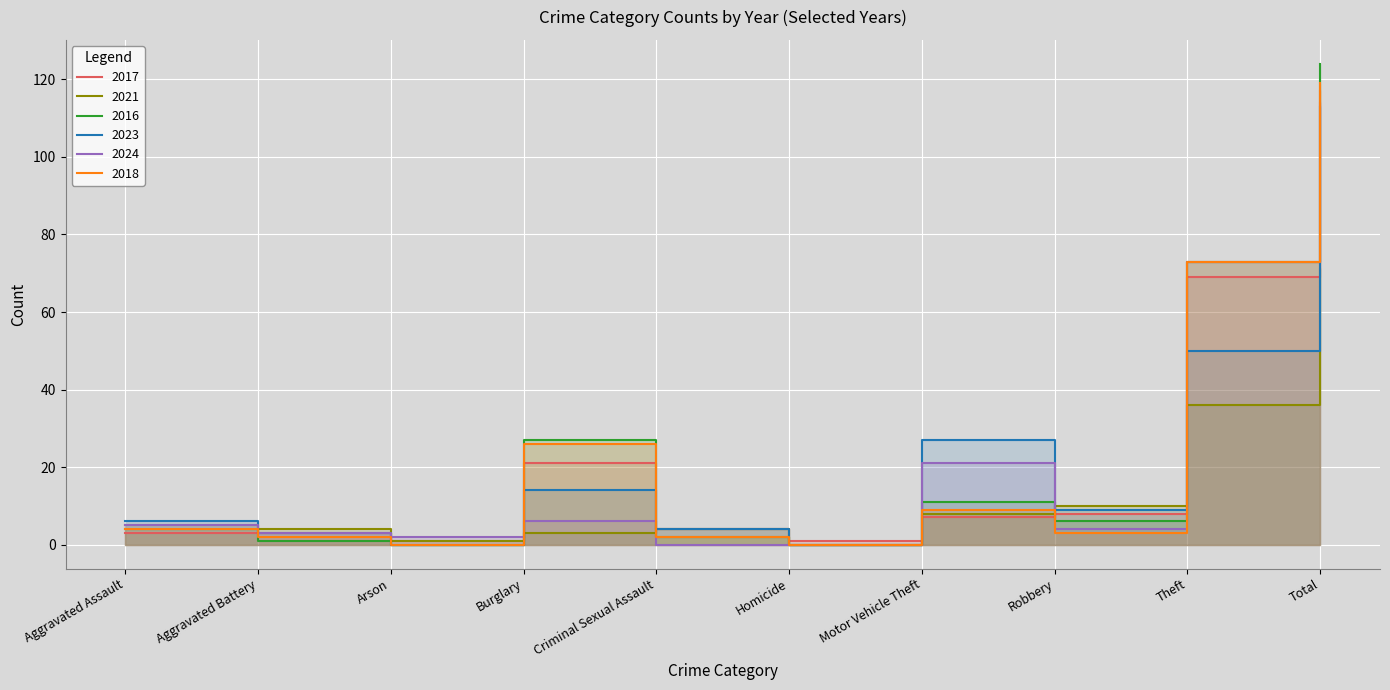

Reading left to right, what are all the values shown in this chart?

2017: Aggravated Assault=3	Aggravated Battery=3	Arson=1	Burglary=21	Criminal Sexual Assault=4	Homicide=1	Motor Vehicle Theft=7	Robbery=8	Theft=69	Total=117
2021: Aggravated Assault=5	Aggravated Battery=4	Arson=1	Burglary=3	Criminal Sexual Assault=4	Homicide=0	Motor Vehicle Theft=8	Robbery=10	Theft=36	Total=71
2016: Aggravated Assault=4	Aggravated Battery=1	Arson=0	Burglary=27	Criminal Sexual Assault=2	Homicide=0	Motor Vehicle Theft=11	Robbery=6	Theft=73	Total=124
2023: Aggravated Assault=6	Aggravated Battery=3	Arson=0	Burglary=14	Criminal Sexual Assault=4	Homicide=0	Motor Vehicle Theft=27	Robbery=9	Theft=50	Total=113
2024: Aggravated Assault=5	Aggravated Battery=3	Arson=2	Burglary=6	Criminal Sexual Assault=0	Homicide=0	Motor Vehicle Theft=21	Robbery=4	Theft=73	Total=114
2018: Aggravated Assault=4	Aggravated Battery=2	Arson=0	Burglary=26	Criminal Sexual Assault=2	Homicide=0	Motor Vehicle Theft=9	Robbery=3	Theft=73	Total=119